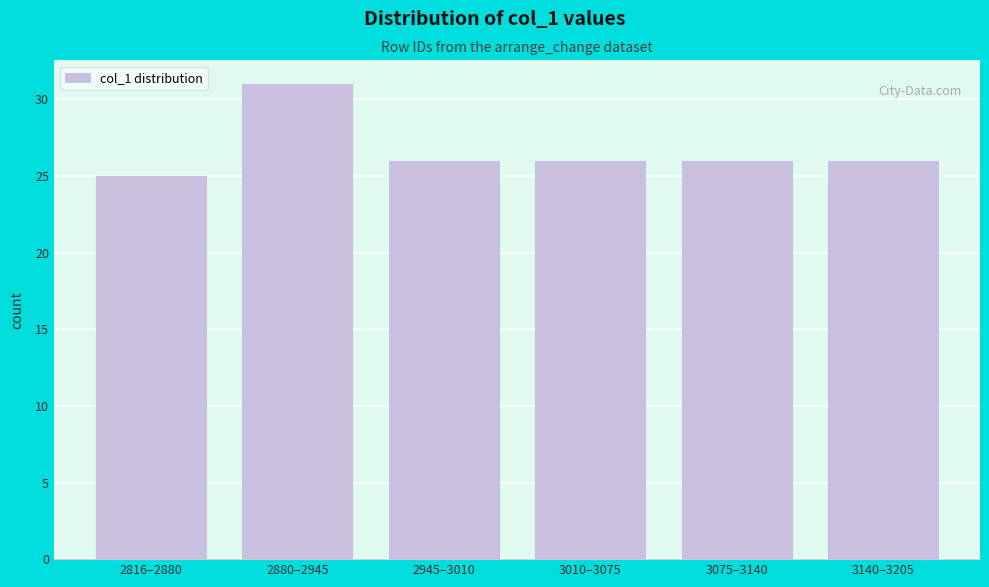

Reading left to right, extract all data points from this chart.

25	31	26	26	26	26